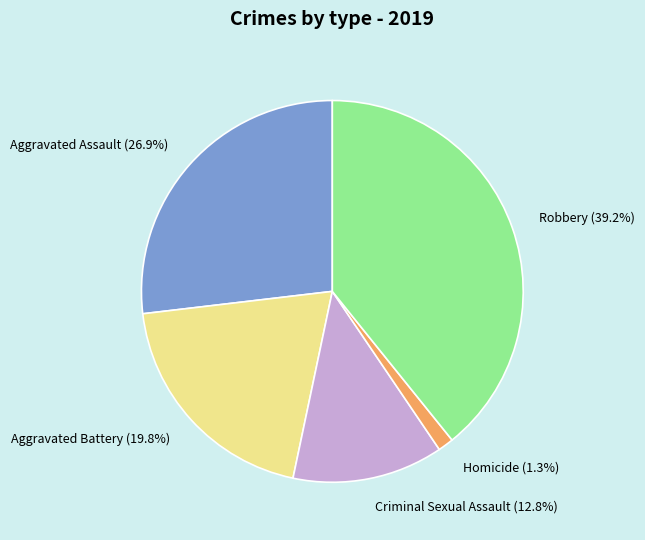

What percentage is the Criminal Sexual Assault slice, to the nearest percent?

13%